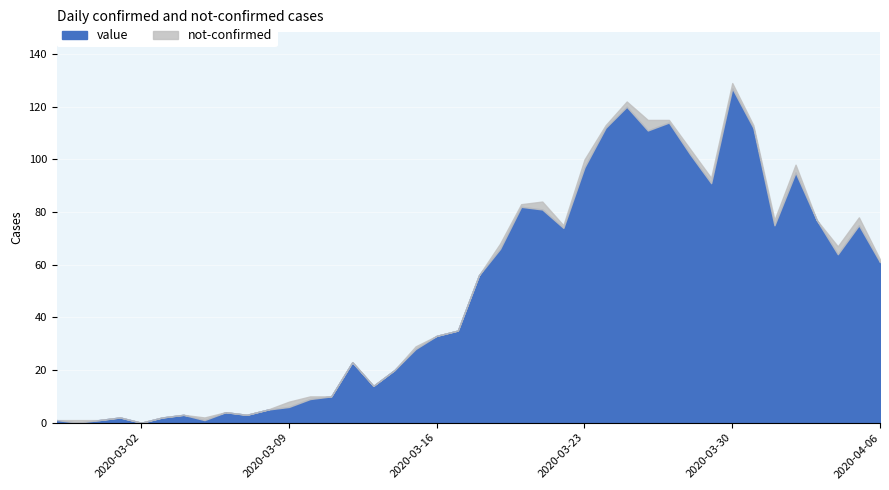

What is the spread (max minus min) of values at 2020-02-29?

1